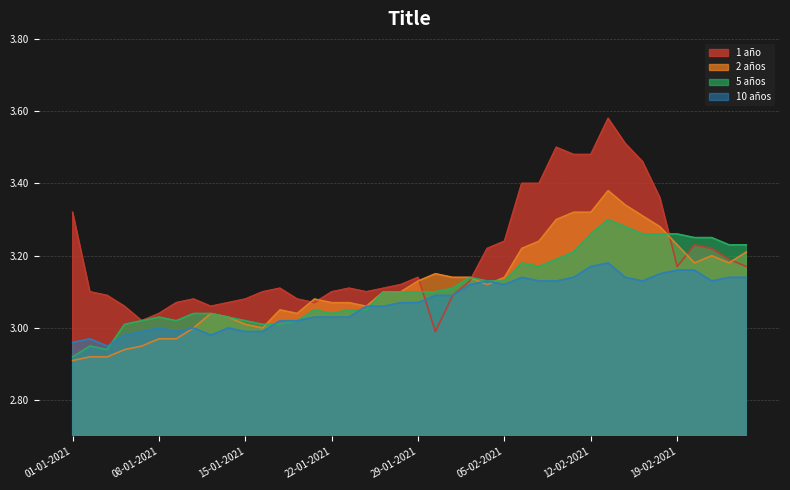

Reading left to right, extract all data points from this chart.

1 año: 01-01-2021=3.3	04-01-2021=3.1	05-01-2021=3.1	06-01-2021=3.1	07-01-2021=3.0	08-01-2021=3.0	11-01-2021=3.1	12-01-2021=3.1	13-01-2021=3.1	14-01-2021=3.1	15-01-2021=3.1	18-01-2021=3.1	19-01-2021=3.1	20-01-2021=3.1	21-01-2021=3.1	22-01-2021=3.1	25-01-2021=3.1	26-01-2021=3.1	27-01-2021=3.1	28-01-2021=3.1	29-01-2021=3.1	01-02-2021=3.0	02-02-2021=3.1	03-02-2021=3.1	04-02-2021=3.2	05-02-2021=3.2	08-02-2021=3.4	09-02-2021=3.4	10-02-2021=3.5	11-02-2021=3.5	12-02-2021=3.5	15-02-2021=3.6	16-02-2021=3.5	17-02-2021=3.5	18-02-2021=3.4	19-02-2021=3.2	22-02-2021=3.2	23-02-2021=3.2	24-02-2021=3.2	25-02-2021=3.2
2 años: 01-01-2021=2.9	04-01-2021=2.9	05-01-2021=2.9	06-01-2021=2.9	07-01-2021=3.0	08-01-2021=3.0	11-01-2021=3.0	12-01-2021=3.0	13-01-2021=3.0	14-01-2021=3.0	15-01-2021=3.0	18-01-2021=3.0	19-01-2021=3.0	20-01-2021=3.0	21-01-2021=3.1	22-01-2021=3.1	25-01-2021=3.1	26-01-2021=3.1	27-01-2021=3.1	28-01-2021=3.1	29-01-2021=3.1	01-02-2021=3.1	02-02-2021=3.1	03-02-2021=3.1	04-02-2021=3.1	05-02-2021=3.1	08-02-2021=3.2	09-02-2021=3.2	10-02-2021=3.3	11-02-2021=3.3	12-02-2021=3.3	15-02-2021=3.4	16-02-2021=3.3	17-02-2021=3.3	18-02-2021=3.3	19-02-2021=3.2	22-02-2021=3.2	23-02-2021=3.2	24-02-2021=3.2	25-02-2021=3.2
5 años: 01-01-2021=2.9	04-01-2021=3.0	05-01-2021=2.9	06-01-2021=3.0	07-01-2021=3.0	08-01-2021=3.0	11-01-2021=3.0	12-01-2021=3.0	13-01-2021=3.0	14-01-2021=3.0	15-01-2021=3.0	18-01-2021=3.0	19-01-2021=3.0	20-01-2021=3.0	21-01-2021=3.0	22-01-2021=3.0	25-01-2021=3.0	26-01-2021=3.0	27-01-2021=3.1	28-01-2021=3.1	29-01-2021=3.1	01-02-2021=3.1	02-02-2021=3.1	03-02-2021=3.1	04-02-2021=3.1	05-02-2021=3.1	08-02-2021=3.2	09-02-2021=3.2	10-02-2021=3.2	11-02-2021=3.2	12-02-2021=3.3	15-02-2021=3.3	16-02-2021=3.3	17-02-2021=3.3	18-02-2021=3.3	19-02-2021=3.3	22-02-2021=3.2	23-02-2021=3.2	24-02-2021=3.2	25-02-2021=3.2
10 años: 01-01-2021=3.0	04-01-2021=3.0	05-01-2021=3.0	06-01-2021=3.0	07-01-2021=3.0	08-01-2021=3.0	11-01-2021=3.0	12-01-2021=3.0	13-01-2021=3.0	14-01-2021=3.0	15-01-2021=3.0	18-01-2021=3.0	19-01-2021=3.0	20-01-2021=3.0	21-01-2021=3.0	22-01-2021=3.0	25-01-2021=3.0	26-01-2021=3.1	27-01-2021=3.1	28-01-2021=3.1	29-01-2021=3.1	01-02-2021=3.1	02-02-2021=3.1	03-02-2021=3.1	04-02-2021=3.1	05-02-2021=3.1	08-02-2021=3.1	09-02-2021=3.1	10-02-2021=3.1	11-02-2021=3.1	12-02-2021=3.2	15-02-2021=3.2	16-02-2021=3.1	17-02-2021=3.1	18-02-2021=3.1	19-02-2021=3.2	22-02-2021=3.2	23-02-2021=3.1	24-02-2021=3.1	25-02-2021=3.1